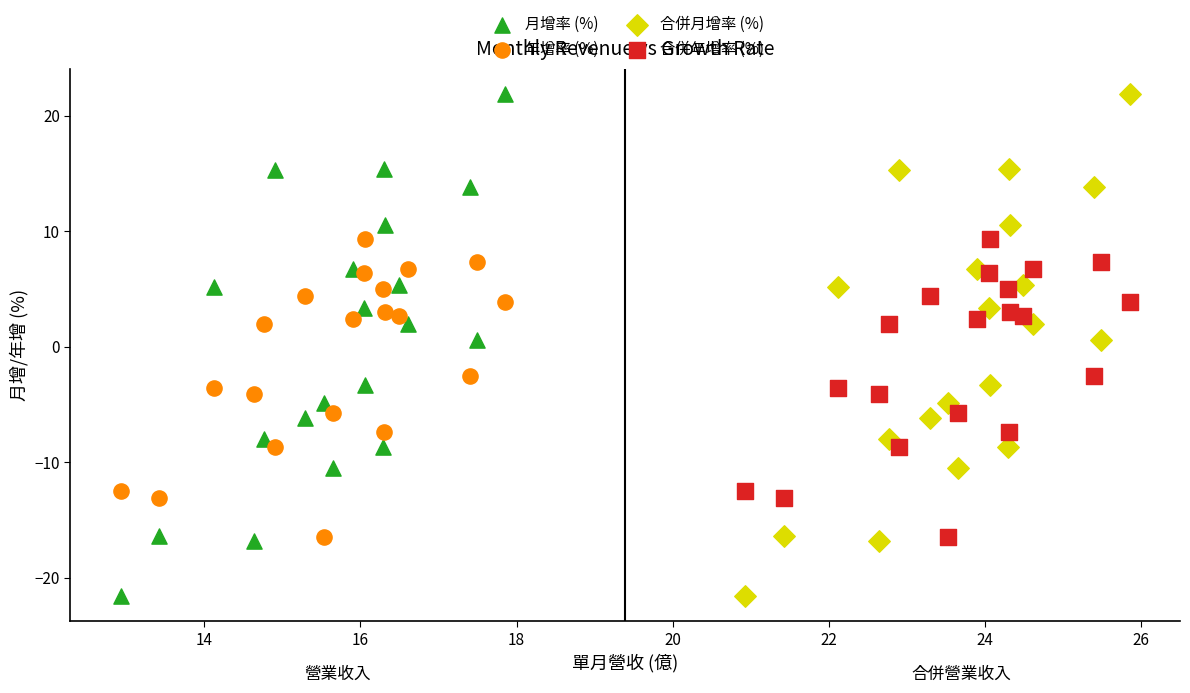

What are all the series names shown in the legend?

月增率 (%), 年增率 (%), 合併月增率 (%), 合併年增率 (%)